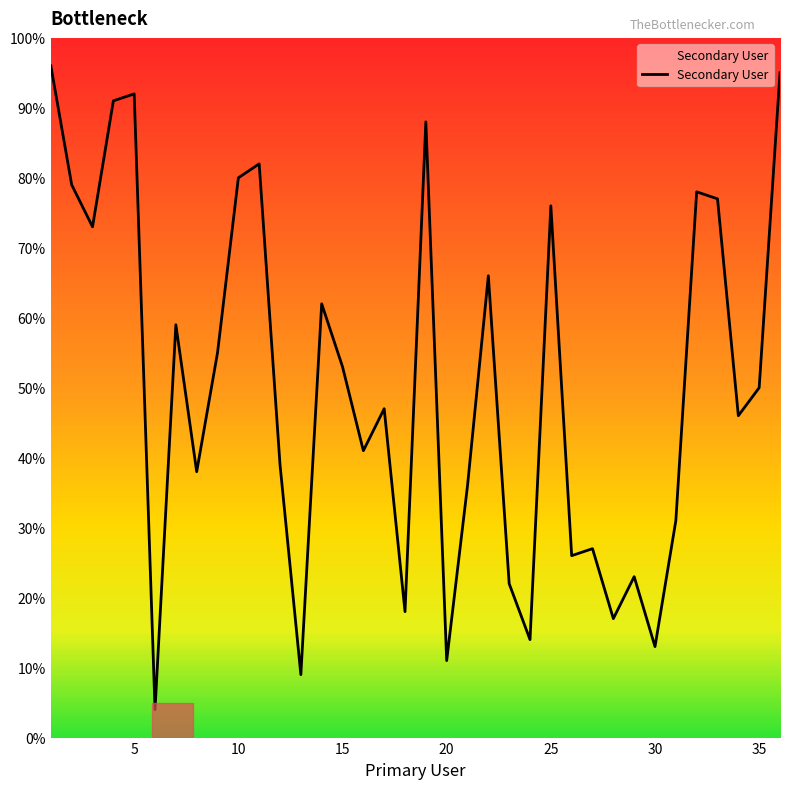

What is the difference between the maximum and minimum values?

92